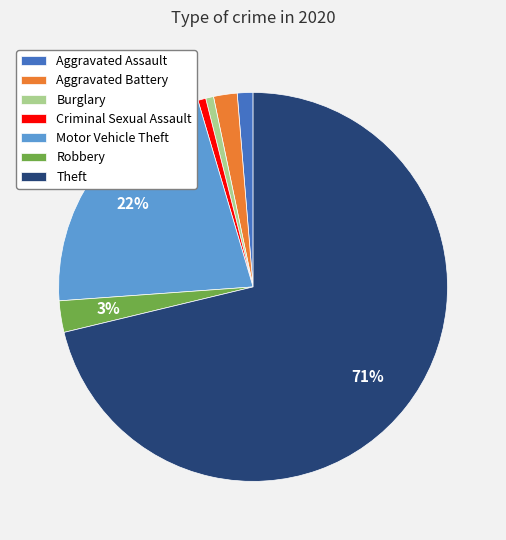

Is it true that Burglary is 1% of the pie?

True